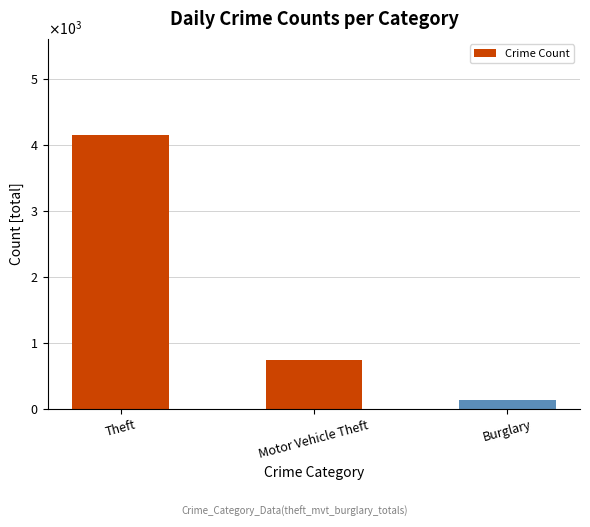

Reading left to right, transcribe all the data shown in this chart.

4160	739	140